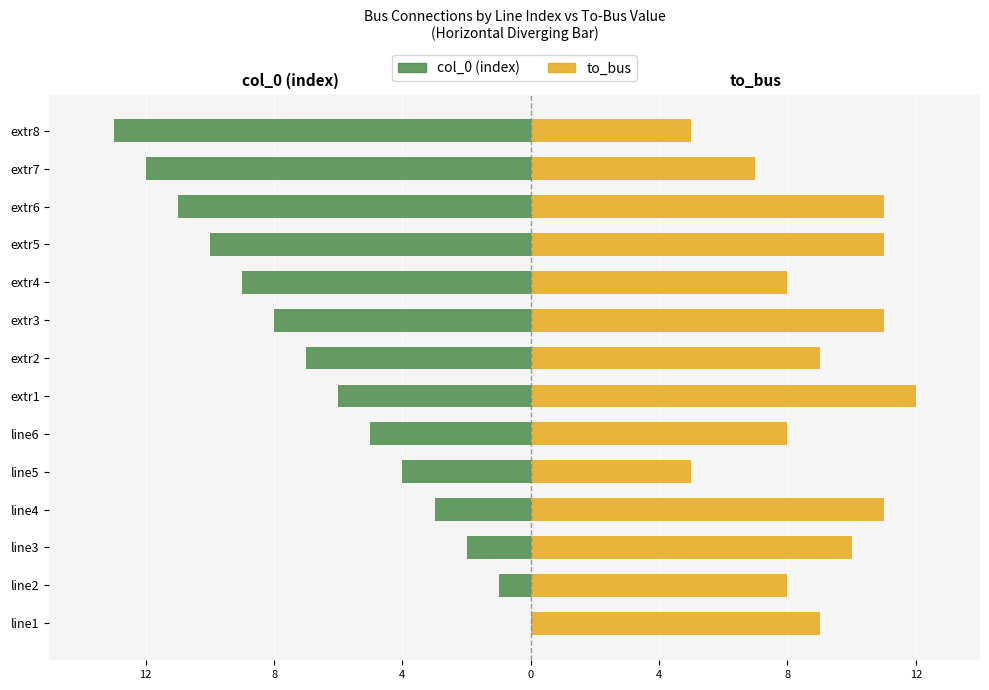

What is the sum of all to_bus values?

125